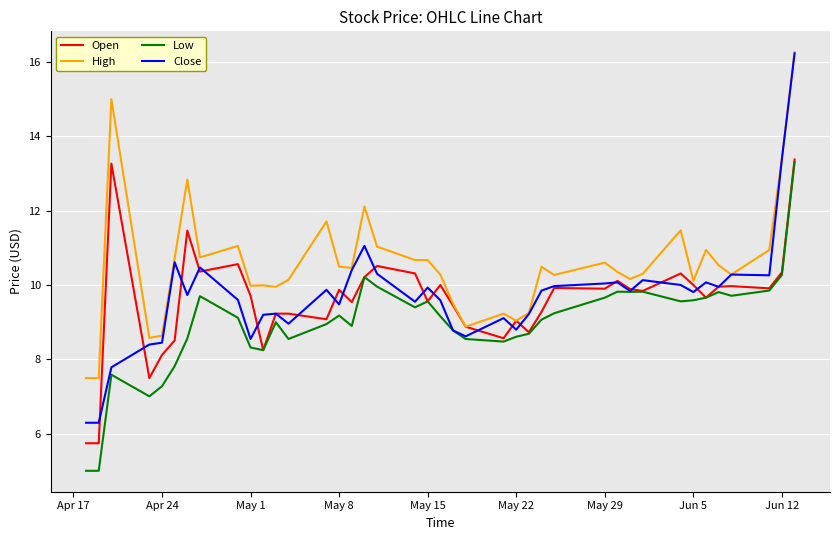

True or false: Low and High cross at least once.

False